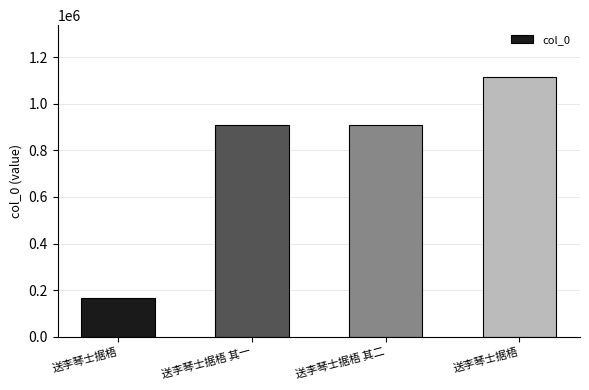

Count the number of categories in the chart.

4